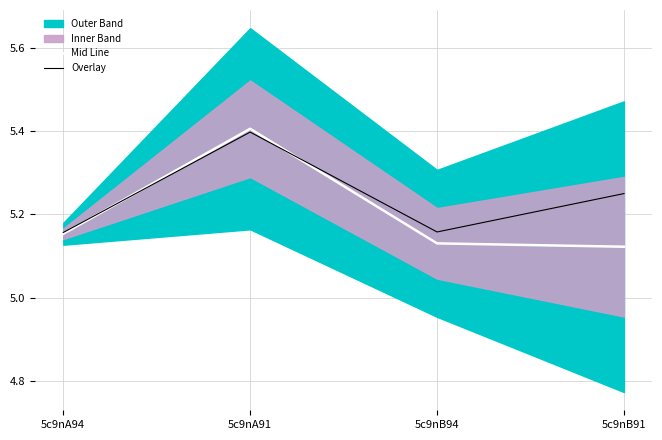

In Overlay, how many points are lower than both neighbors (excluding endpoints)?

1